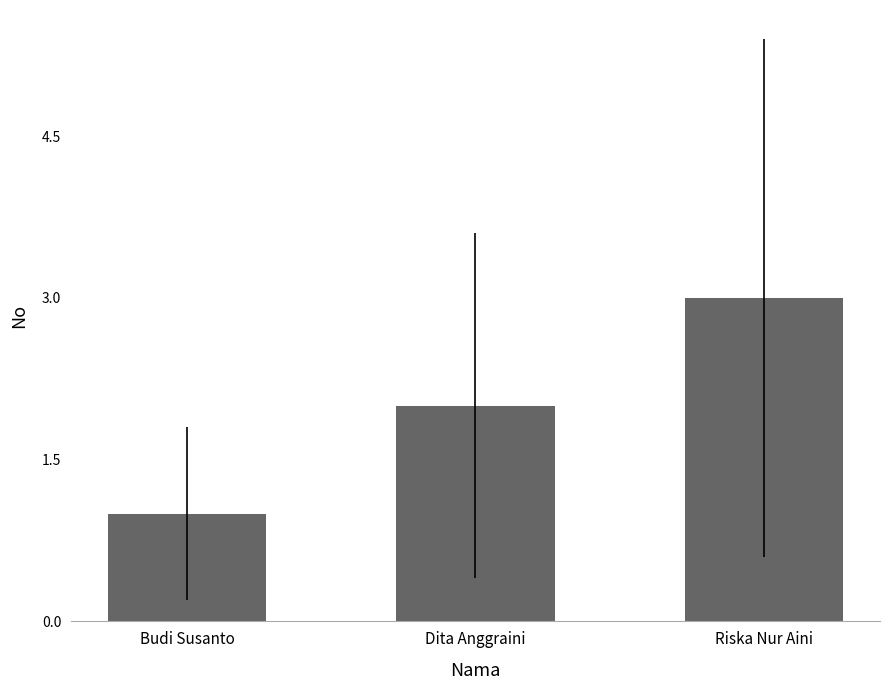

What is the maximum value shown in the chart?

3